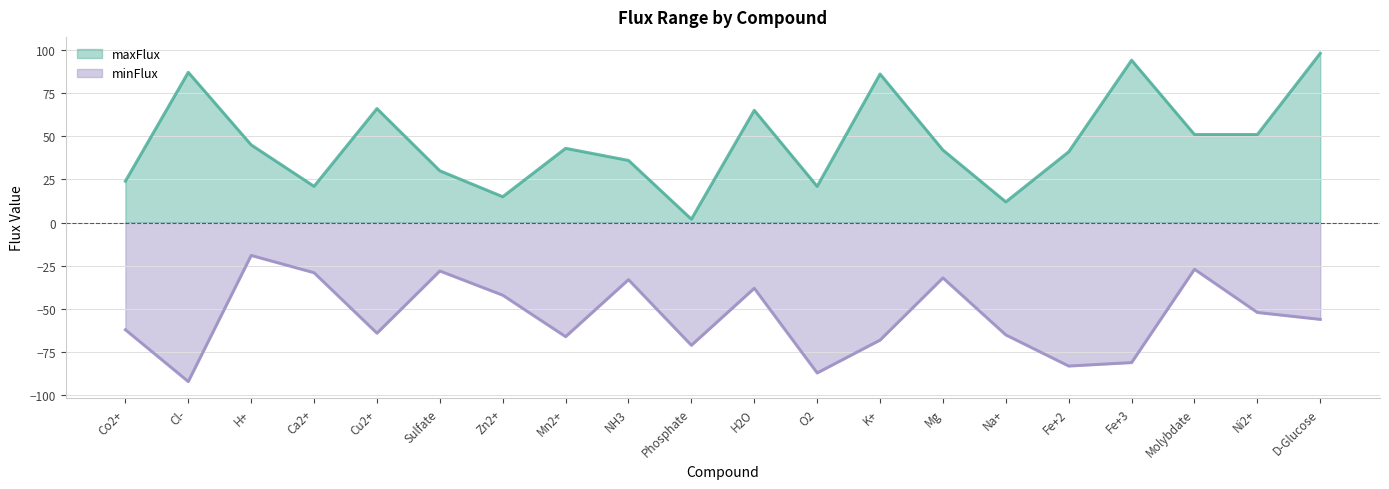

True or false: maxFlux and minFlux cross at least once.

False